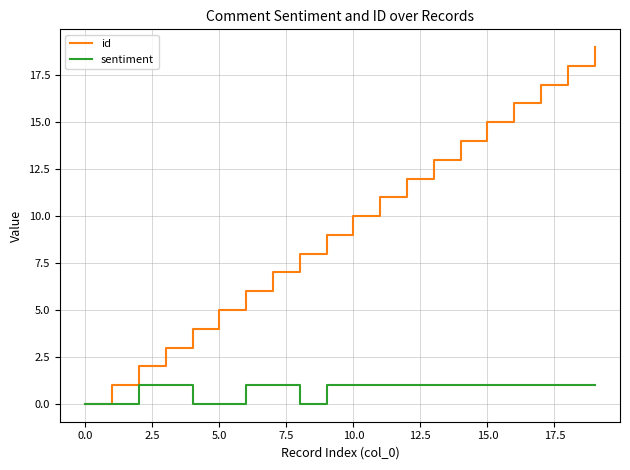

Which series has the largest total across all categories?

id